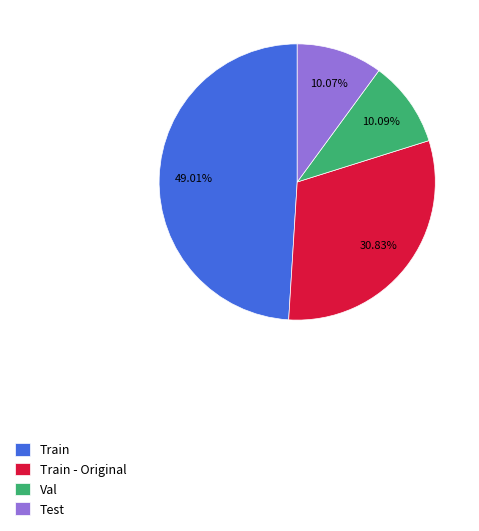

What percentage is the Train slice, to the nearest percent?

49%